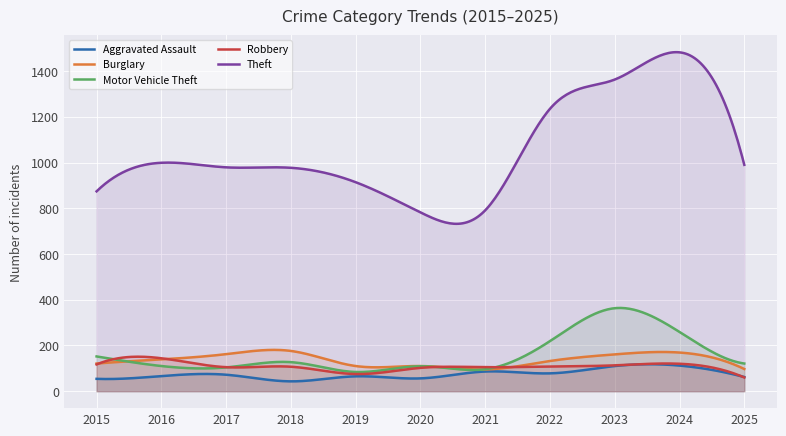

Which has a higher value, 2022 or 2023?

2023